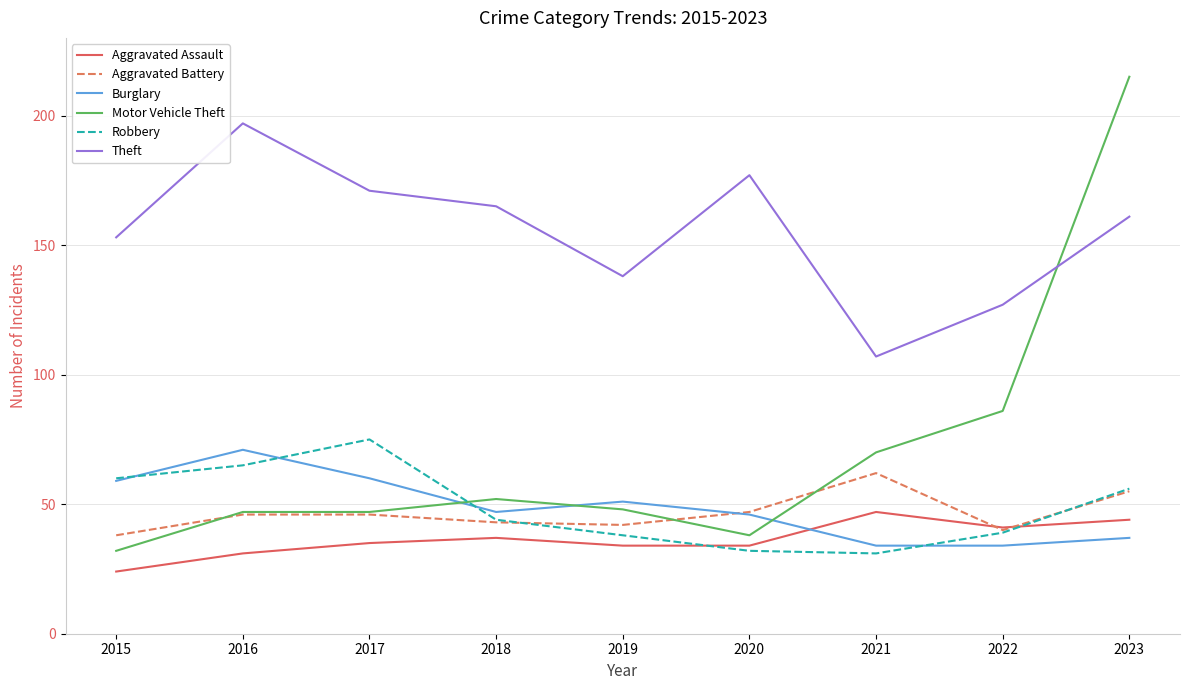

How many lines are shown in the chart?

6